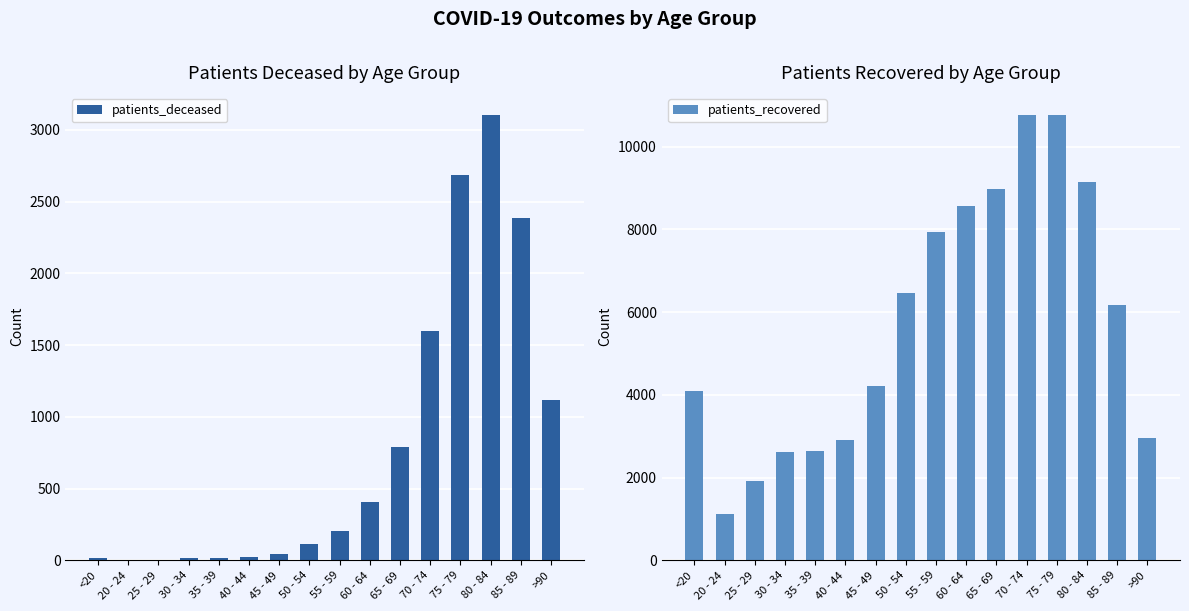

What is the label of the 8th bar from the right?

55 - 59